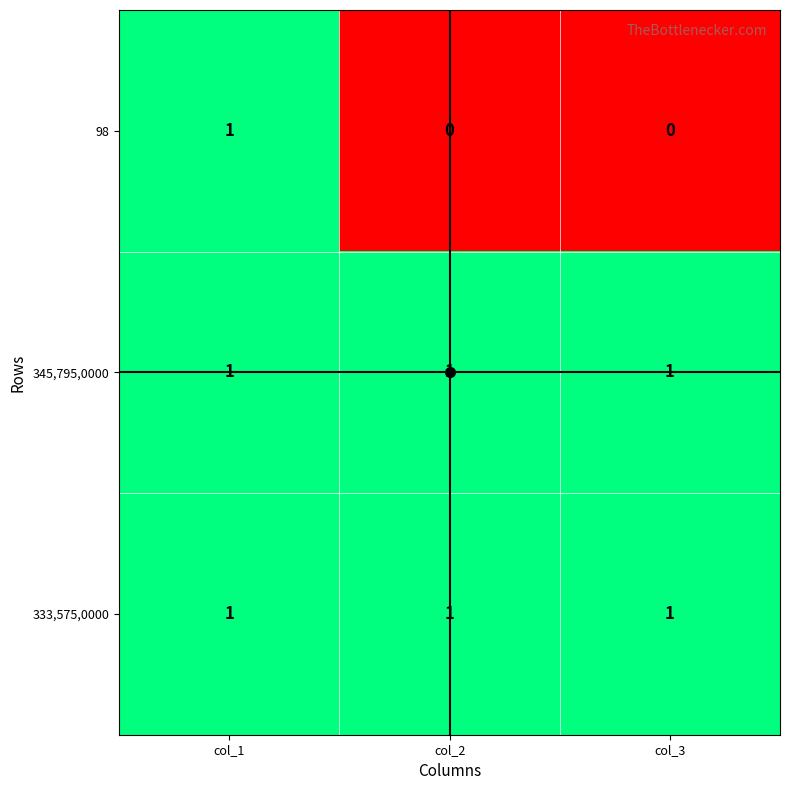

Between col_1 and col_2, which series saw the biggest shift?

98